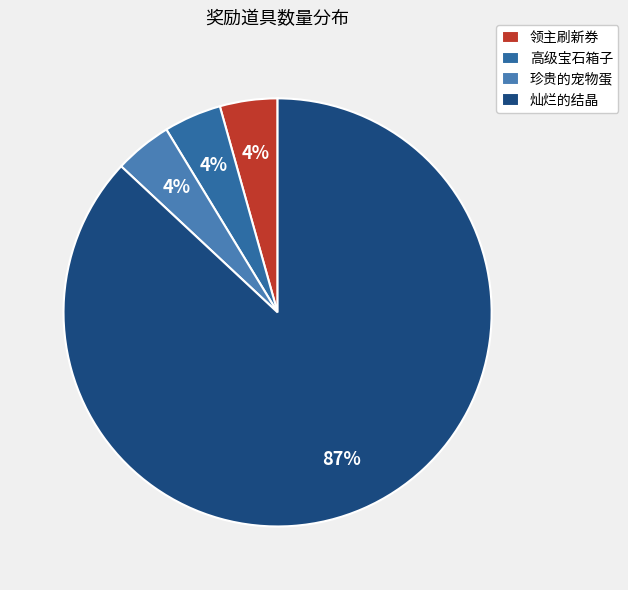

Count the number of slices in the pie.

4